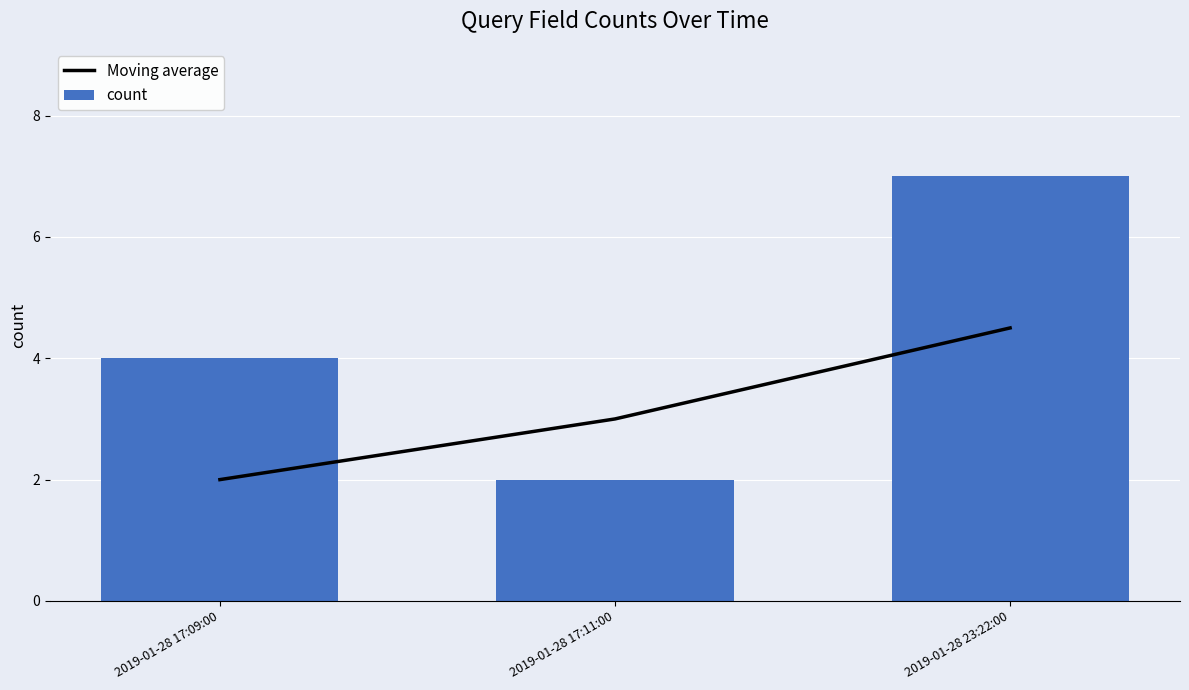

List the labels in order of count value, smallest first.

2019-01-28 17:11:00, 2019-01-28 17:09:00, 2019-01-28 23:22:00